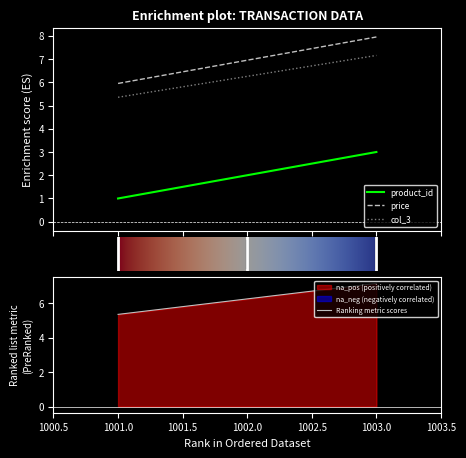

How many distinct data groups are displayed?

3